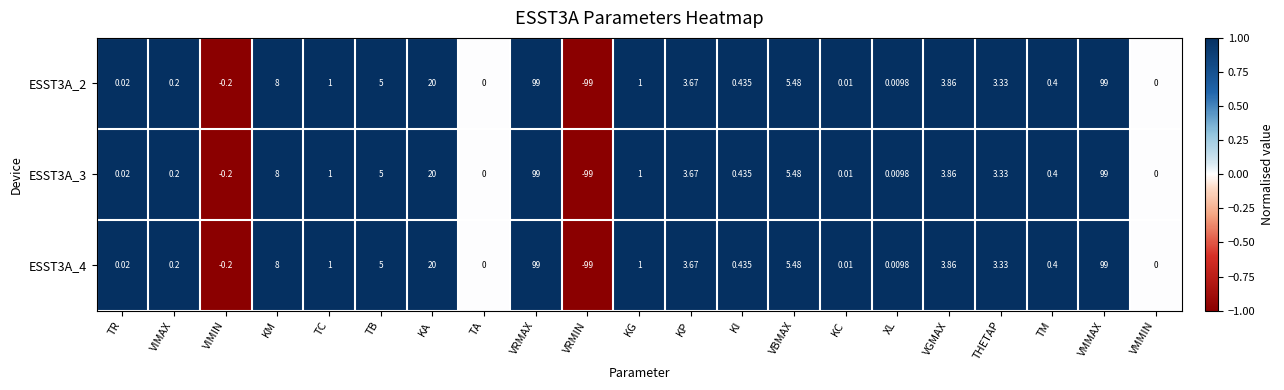

At which category does the chart reach its minimum across all series?

VRMIN